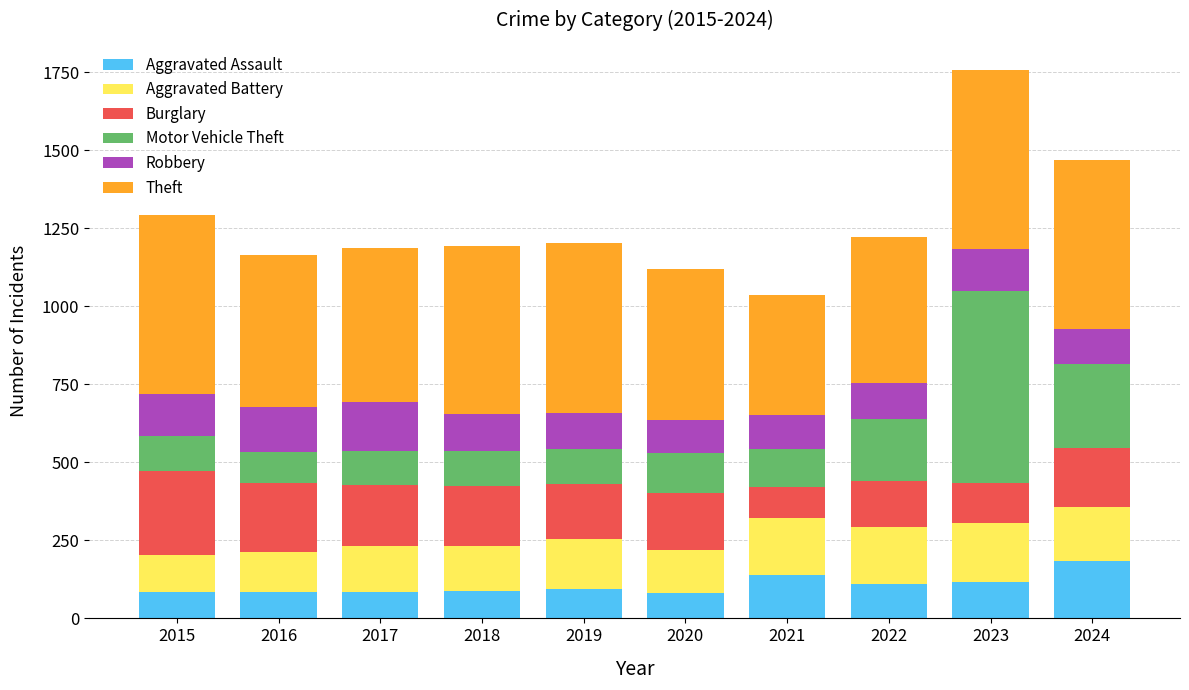

What is the total value across all series at 2017?

1185